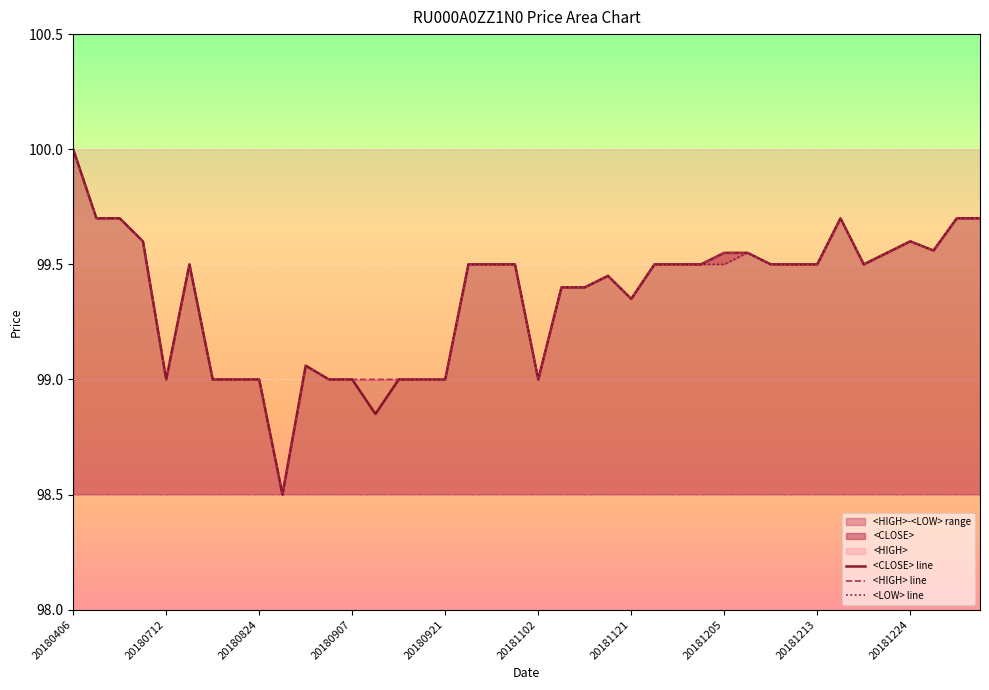

True or false: <CLOSE> and <LOW> intersect in this chart.

False